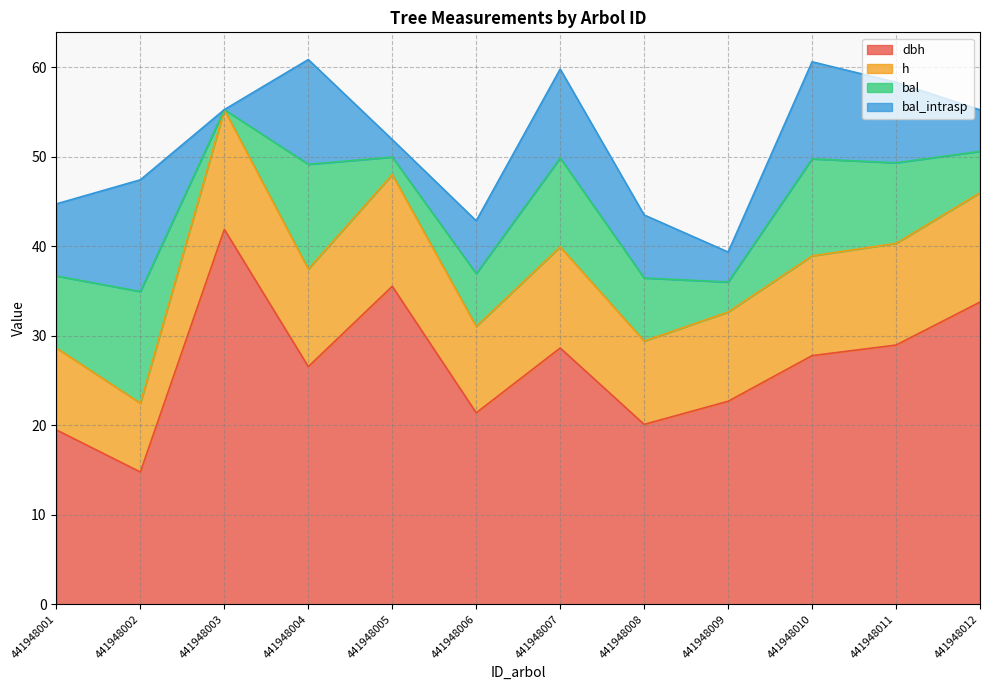

The h series shows 8.9 at 441948002. True or false?

False